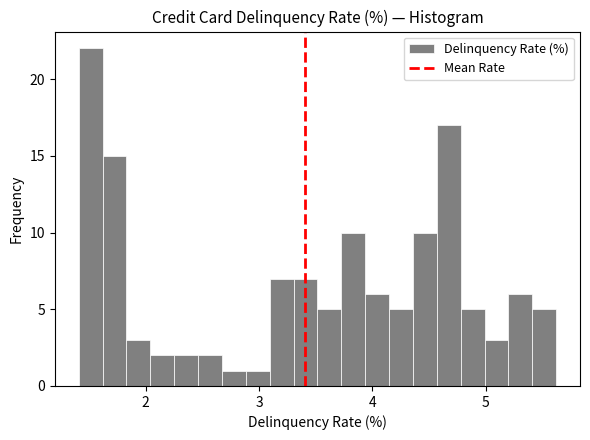

Around what value on the x-axis is the tallest bar? Give the approximate position of its centre, as read against the axis.

1.5